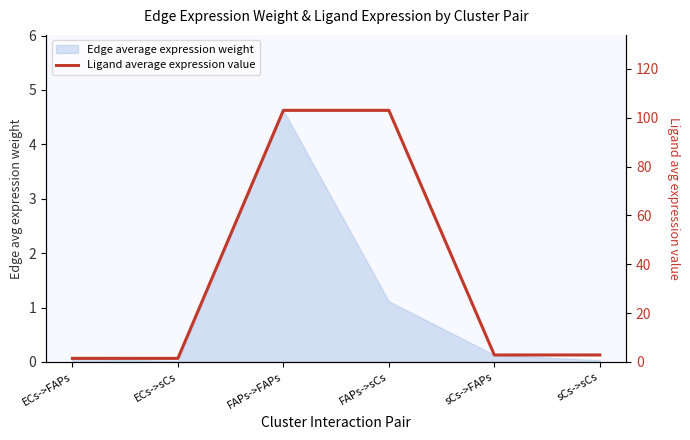

Read the value at sCs->sCs.

2.9